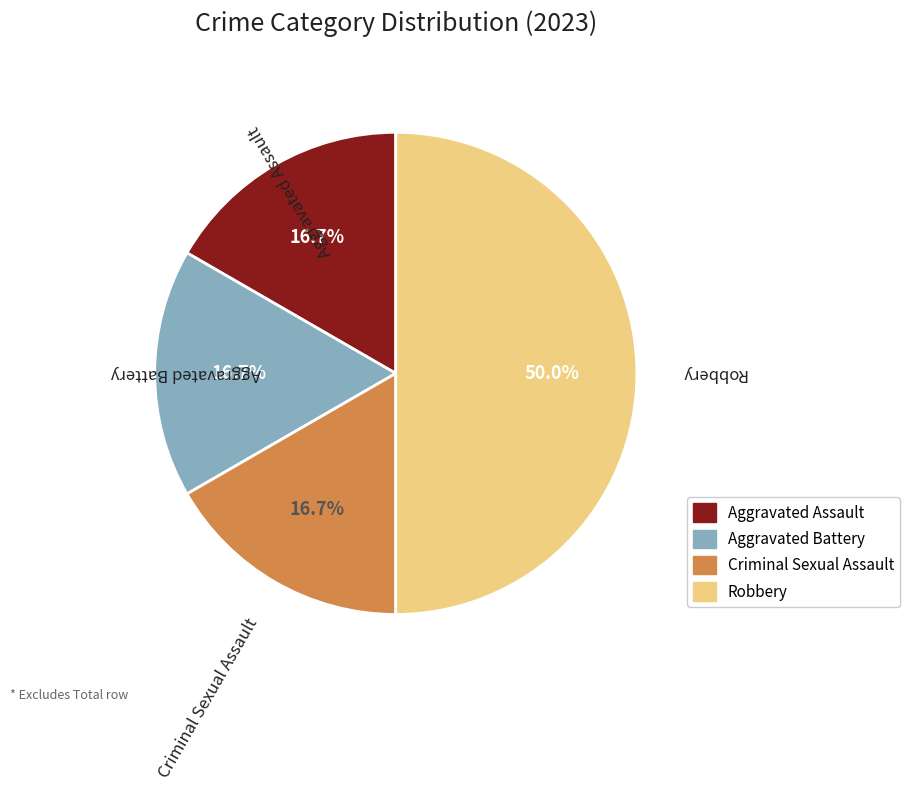

How many slices are in this pie chart?

4